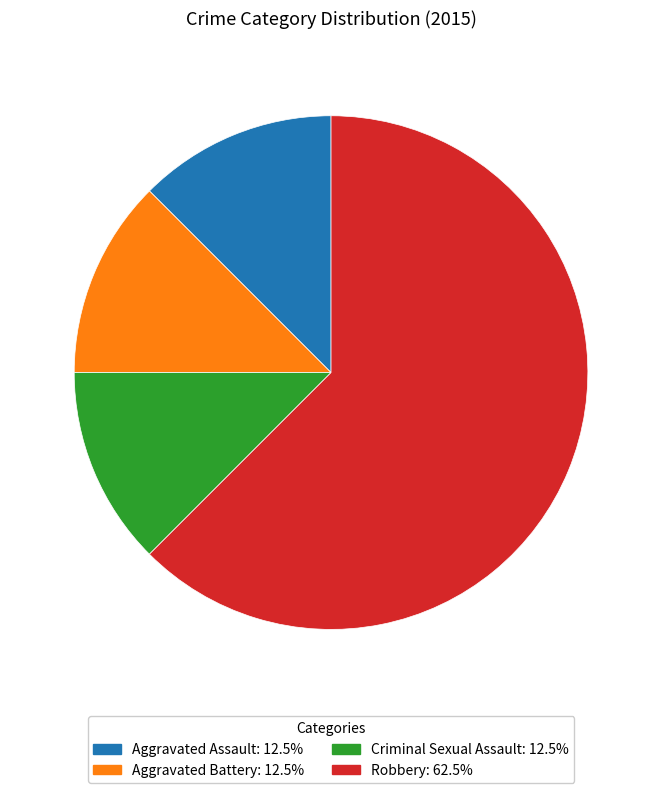

Is Aggravated Battery: 12.5% the majority of the pie?

No